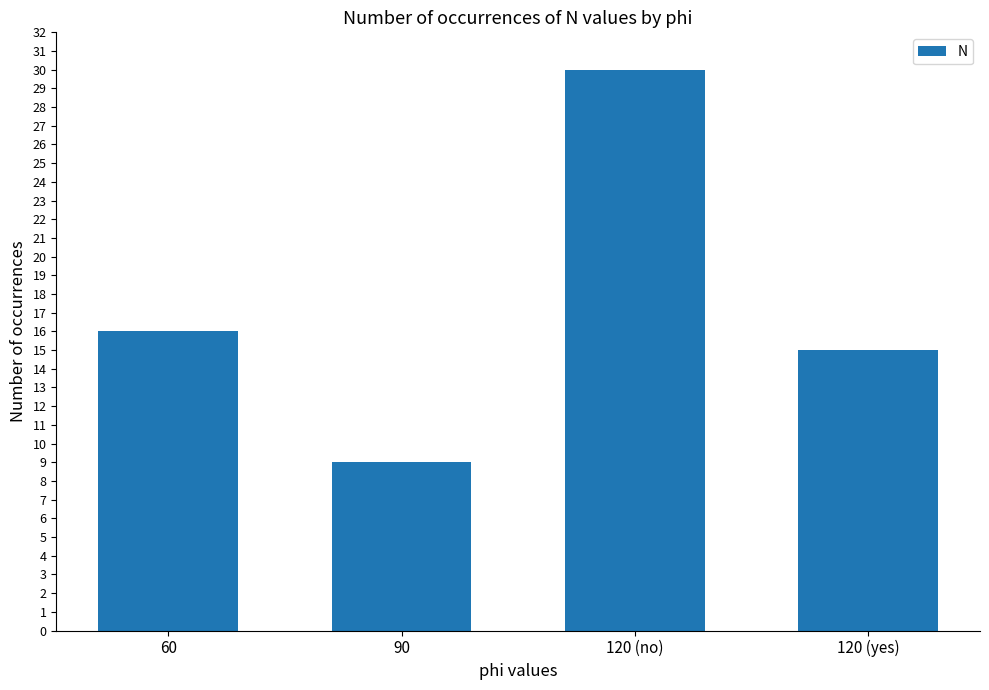

What position from the left is 120 (yes)?

4